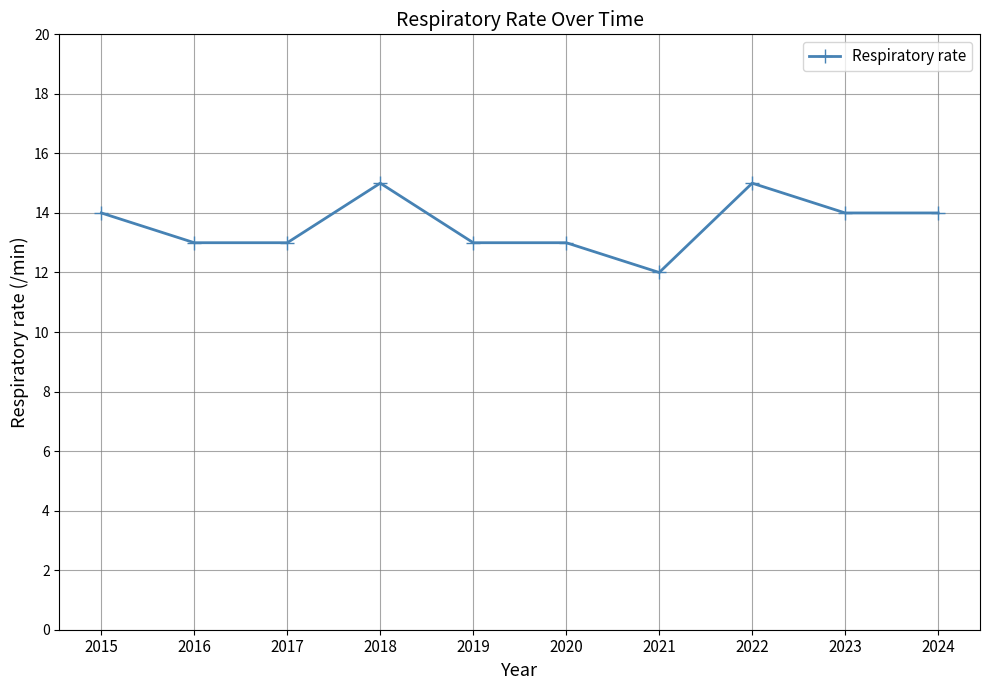

What is the difference between the maximum and minimum values?

3